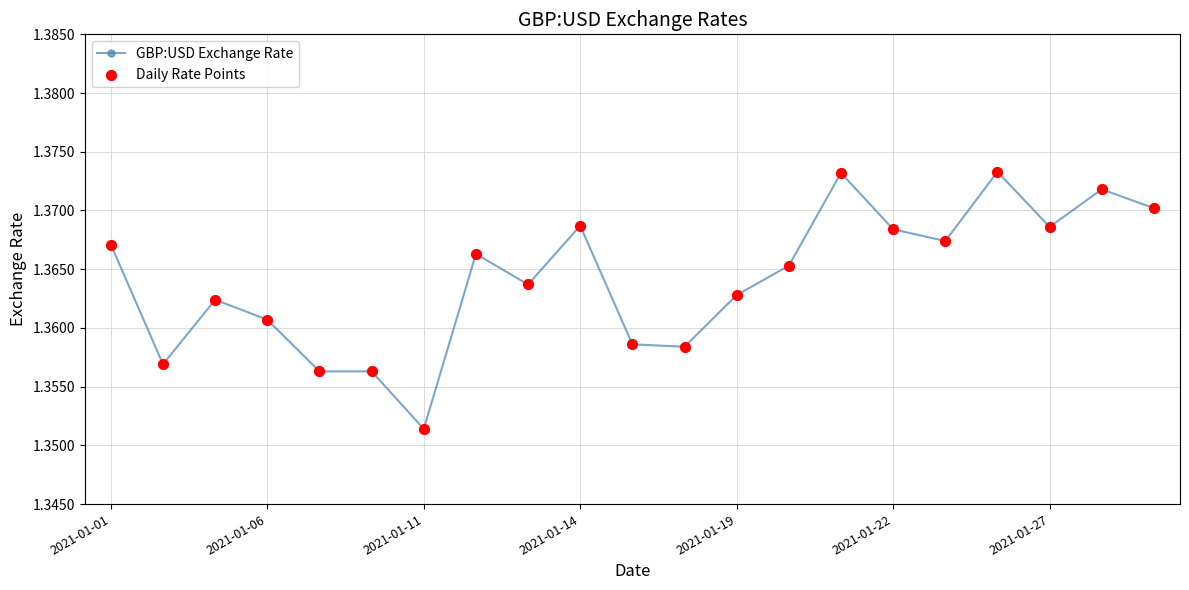

What is the sum of all values?

28.6